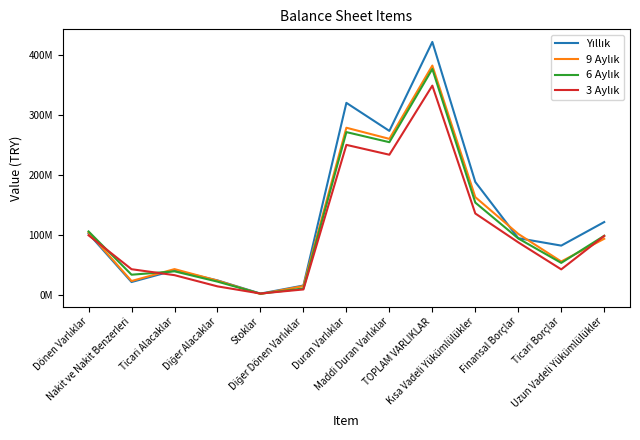

Does the chart have visible grid lines?

No